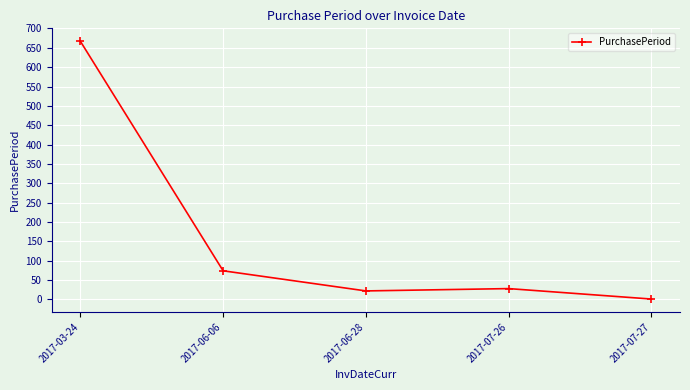

Reading right to left, transcribe all the data shown in this chart.

2017-07-27=1	2017-07-26=28	2017-06-28=22	2017-06-06=74	2017-03-24=667